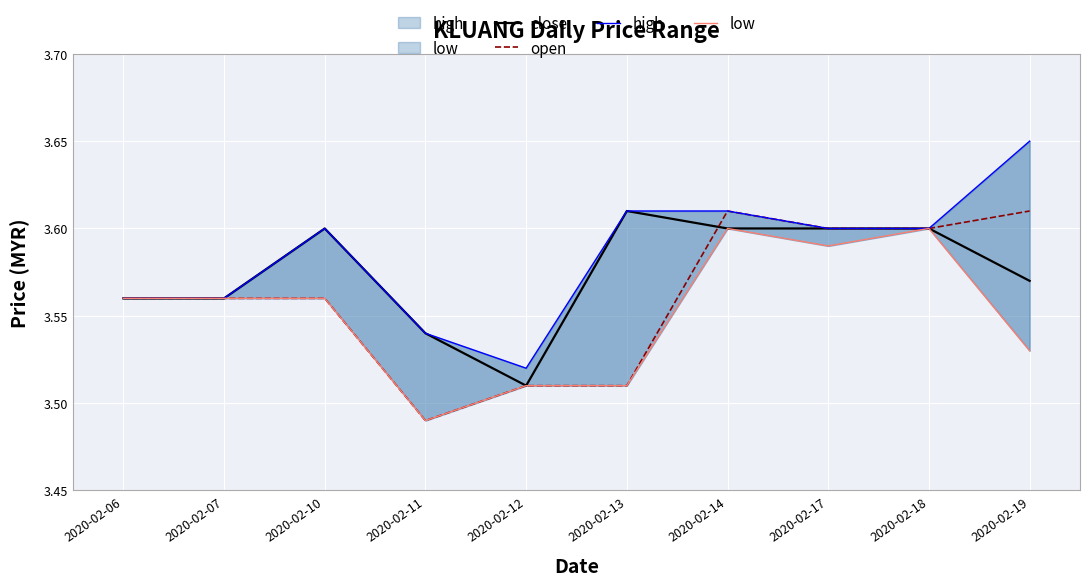

What is the total value across all series at 2020-02-13?

14.2